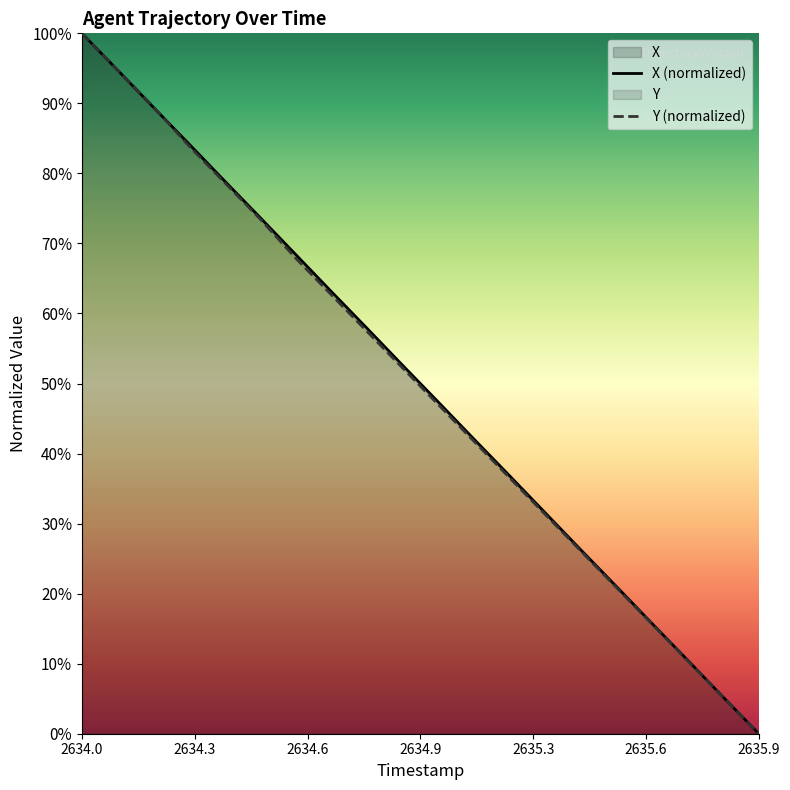

At which category is the sum across all series the highest?

2634.0